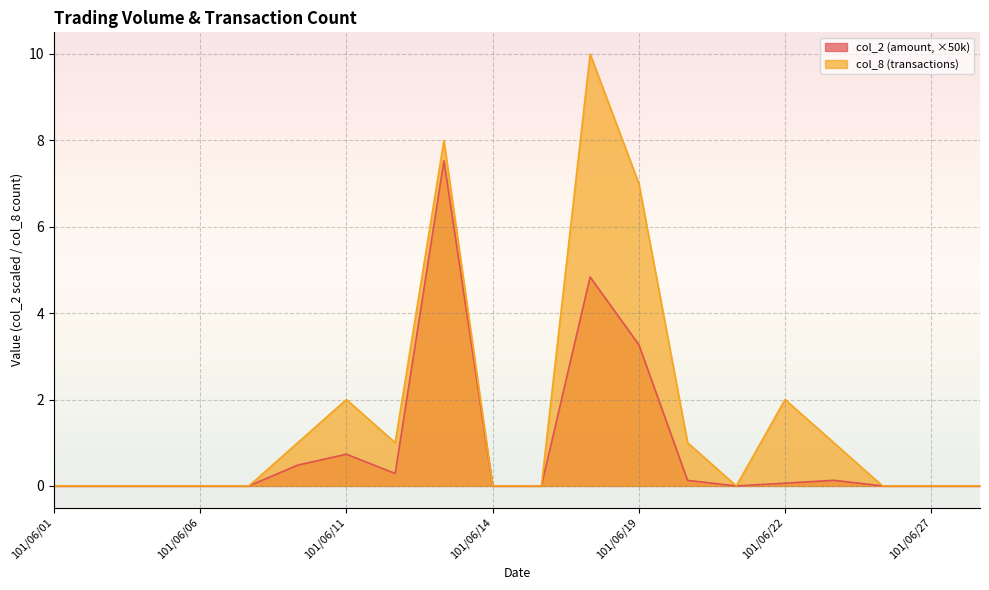

Does the chart display data point markers on the line(s)?

No